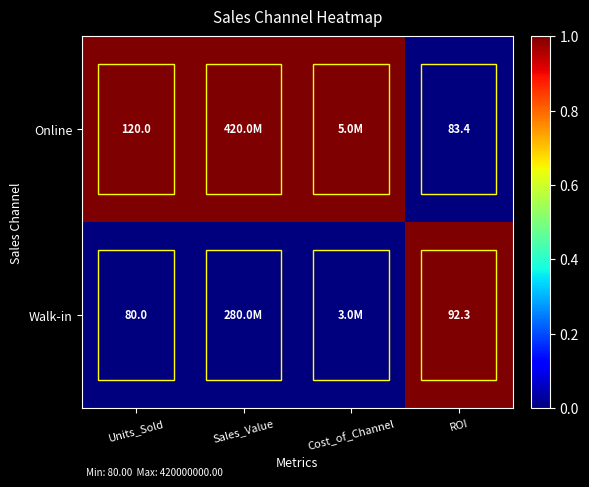

Is it true that Walk-in equals 80.0 at Units_Sold?

True